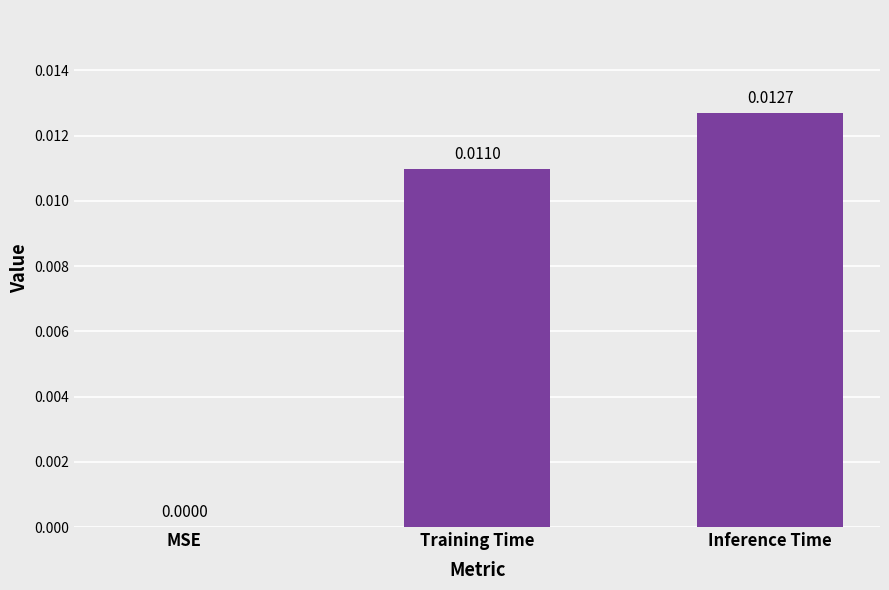

Which label corresponds to the largest value in the chart?

Inference Time